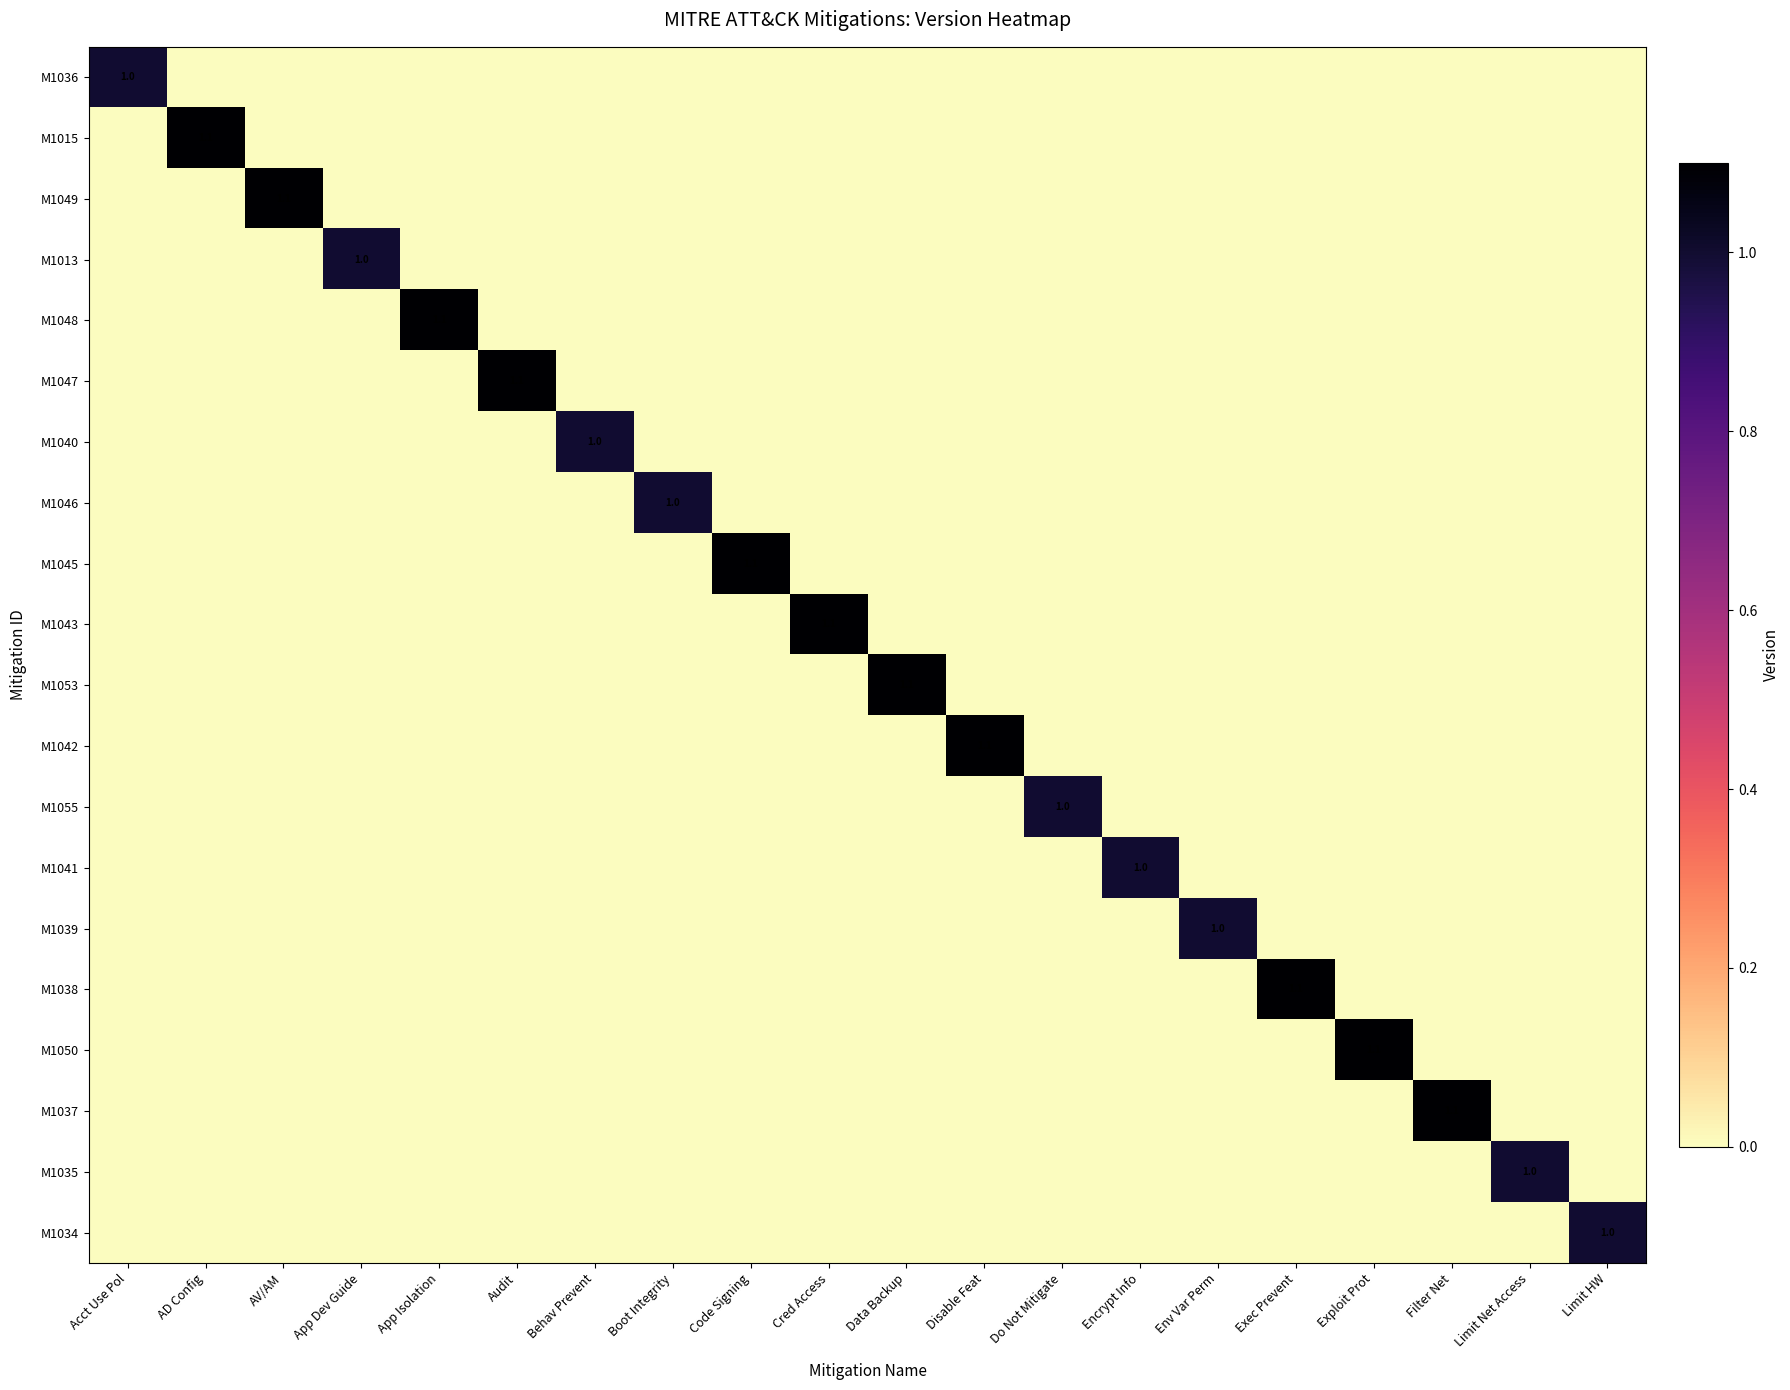

What is the total value across all series at Exec Prevent?

1.1